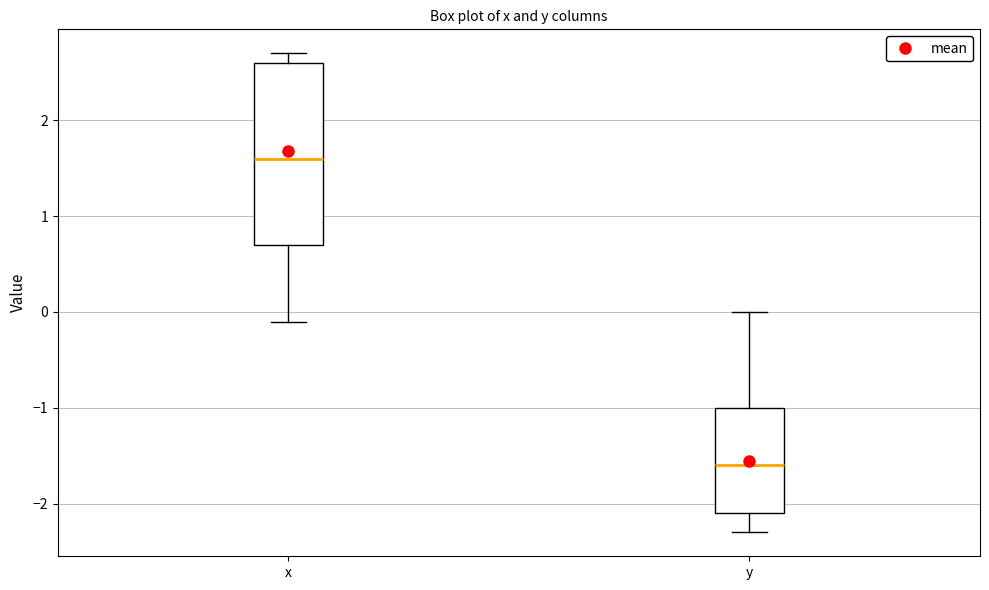

Which box has the lowest median line?

y